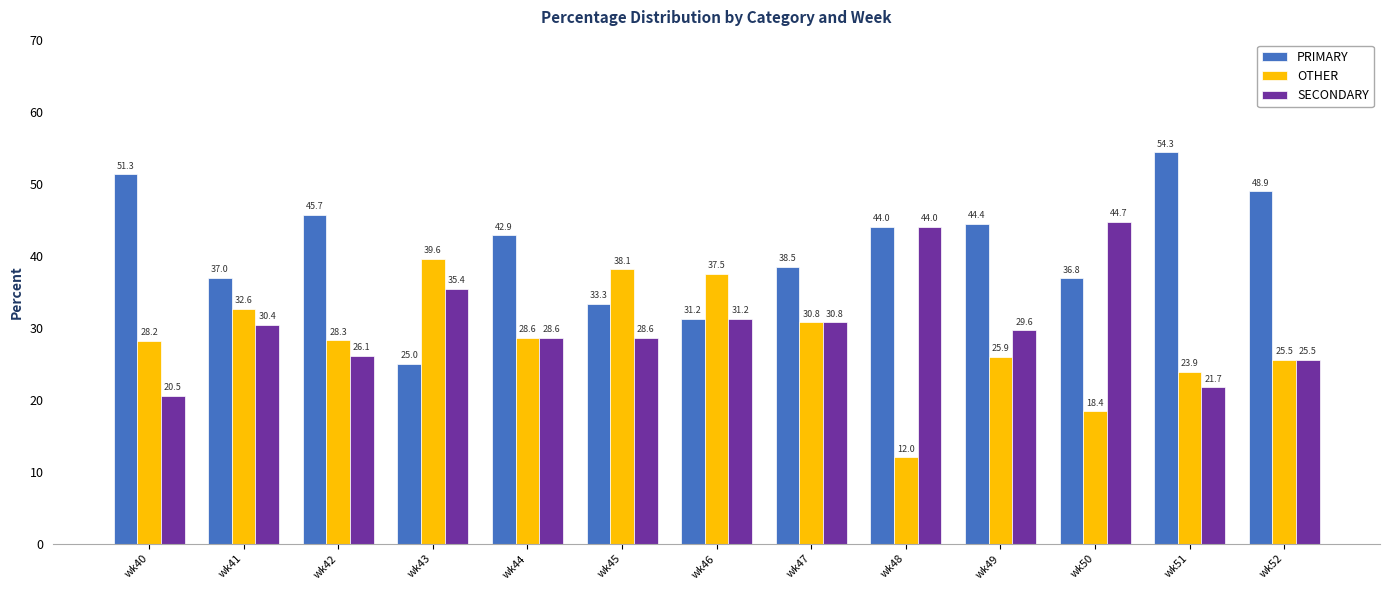

True or false: SECONDARY has a value of 44.0 at wk48.

True